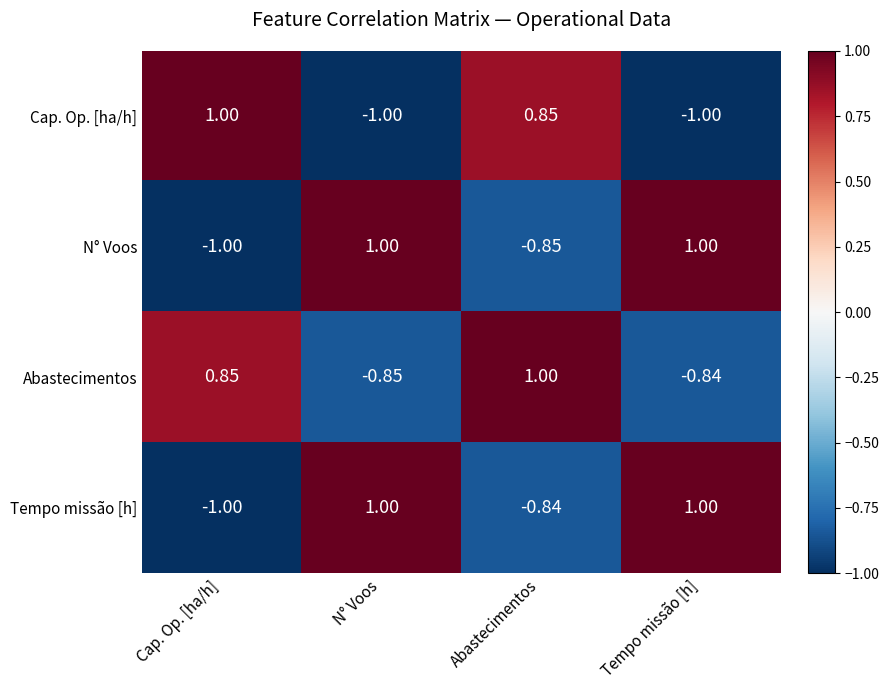

Where is N° Voos nearest to the value 0?

Abastecimentos